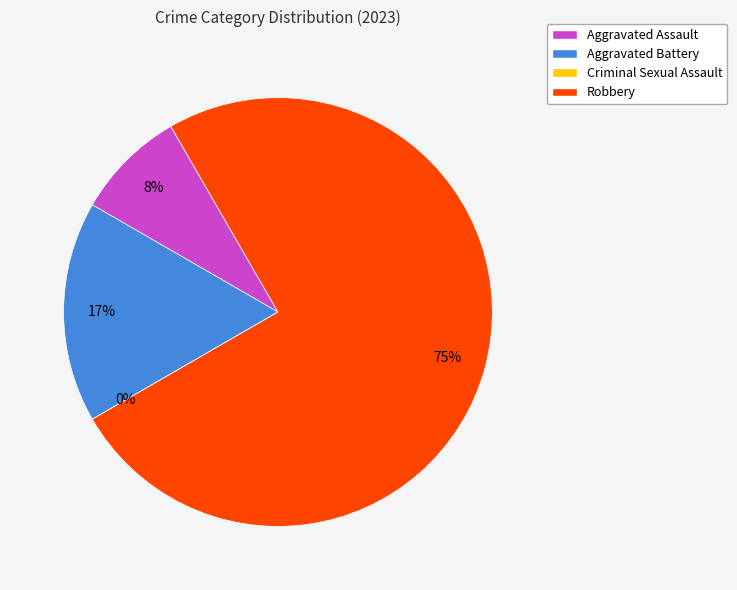

To the nearest percent, what portion does Aggravated Assault represent?

8%